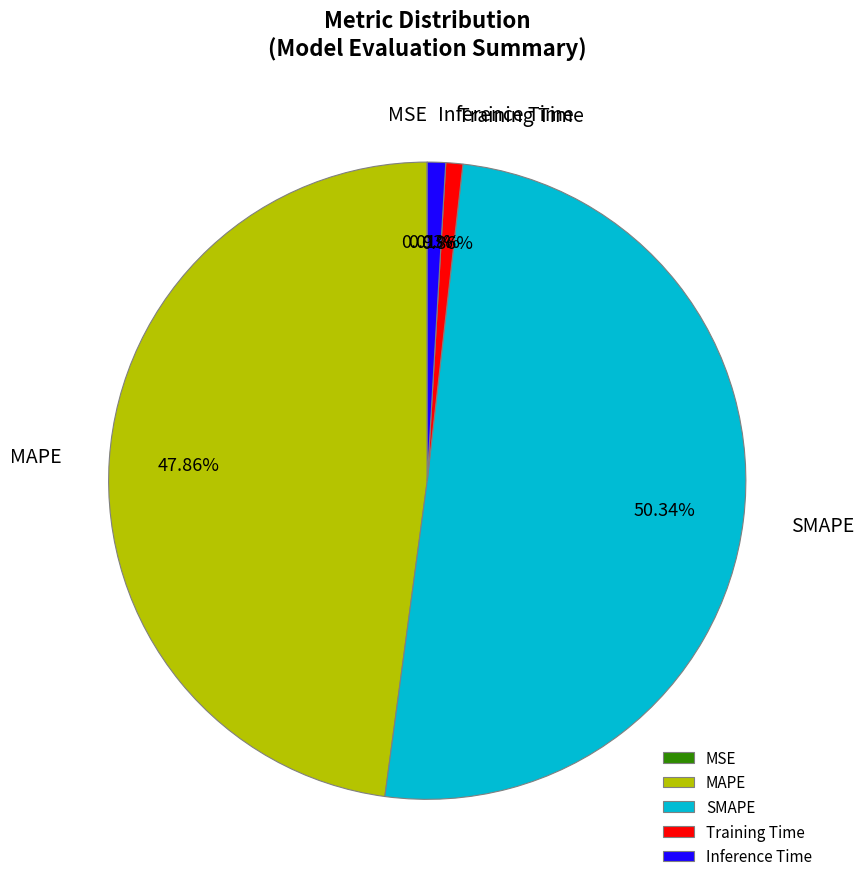

Which has a higher value, Training Time or MAPE?

MAPE